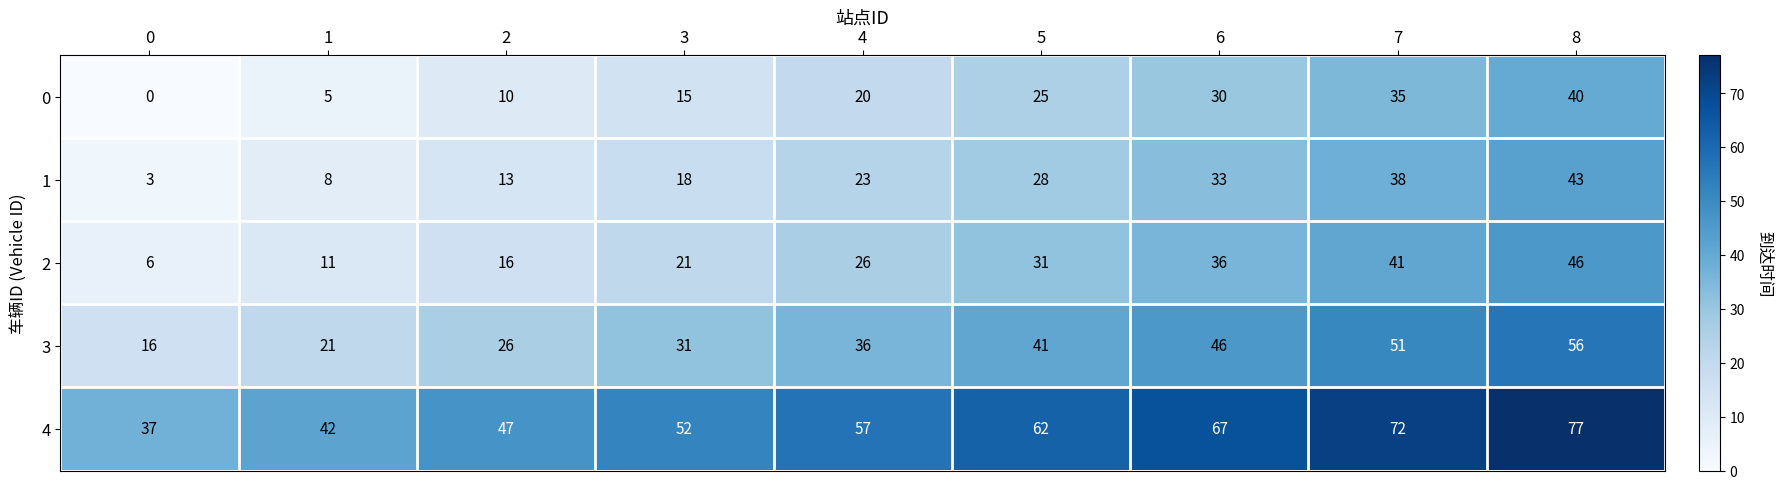

At 3, list the series in order from largest to smallest.

4, 3, 2, 1, 0